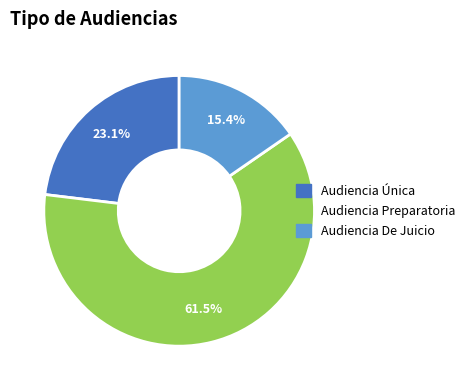

Is it true that Audiencia Preparatoria is 75% of the pie?

False